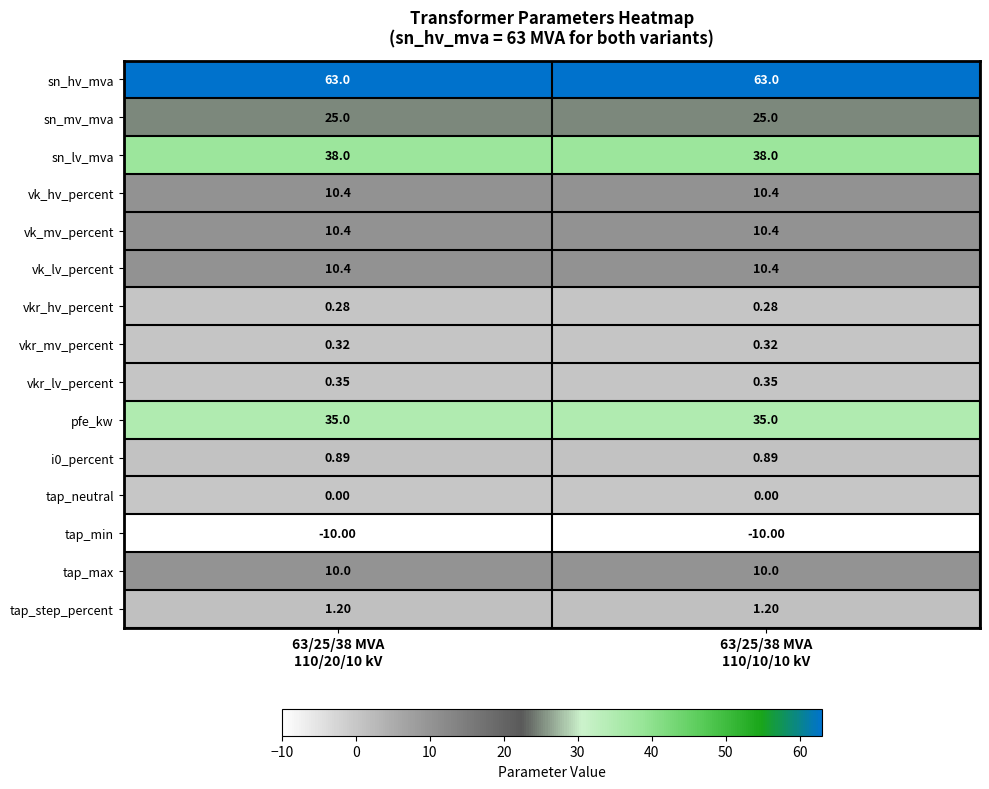

Which series has the largest total across all categories?

sn_hv_mva